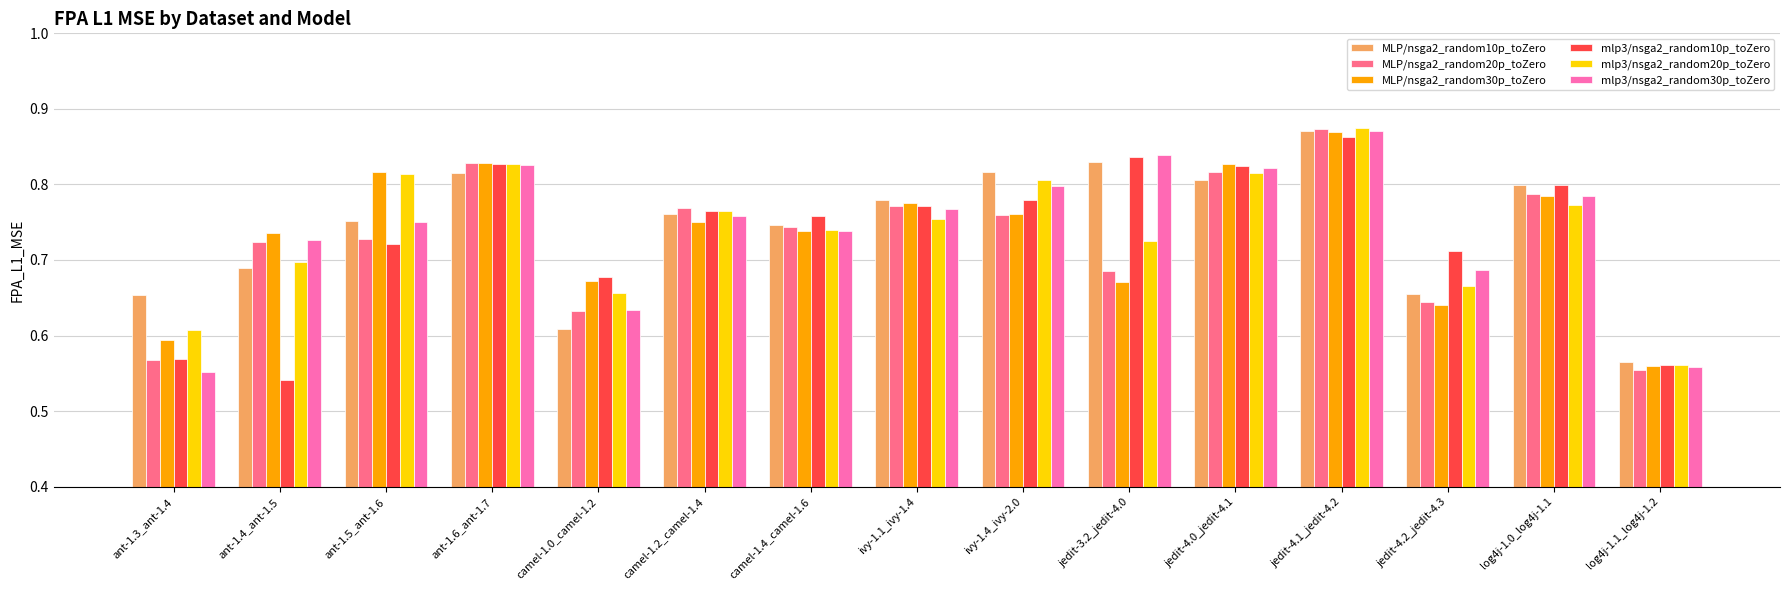

What is the total value across all series at jedit-3.2_jedit-4.0?

4.6